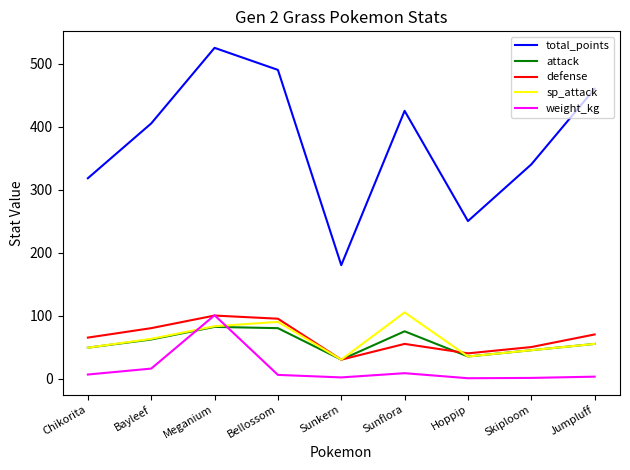

Which category has the lowest value in the total_points series?

Sunkern